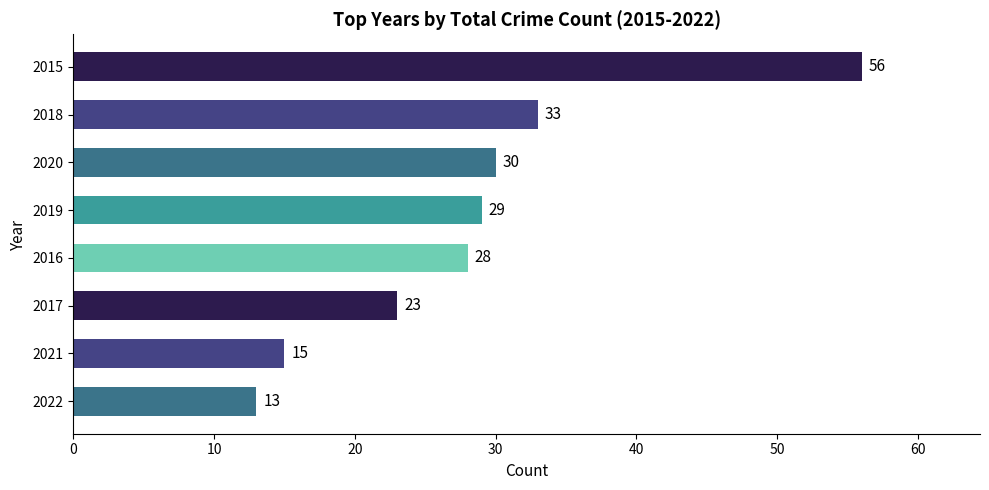

How many bars are there in total?

8